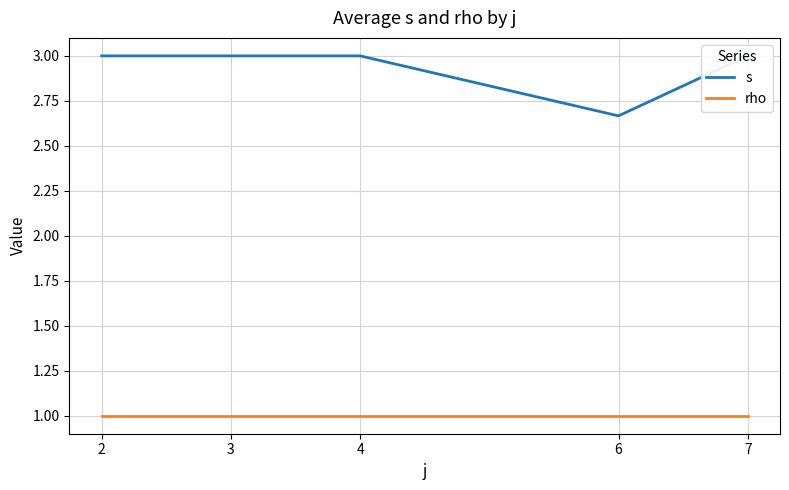

True or false: rho and s cross at least once.

False